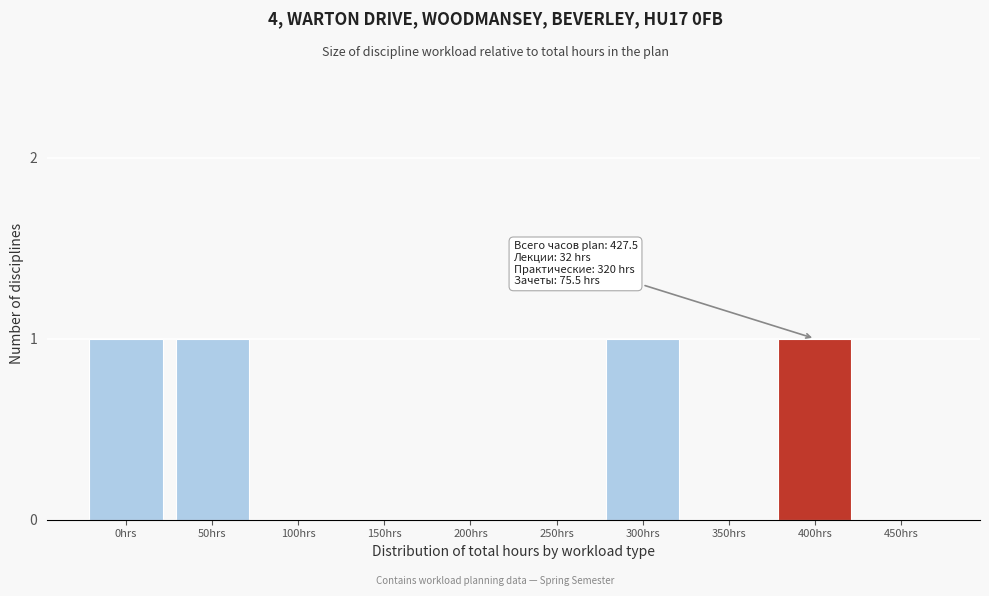

Reading left to right, list all the values displayed in this chart.

0hrs=1	50hrs=1	100hrs=0	150hrs=0	200hrs=0	250hrs=0	300hrs=1	350hrs=0	400hrs=1	450hrs=0